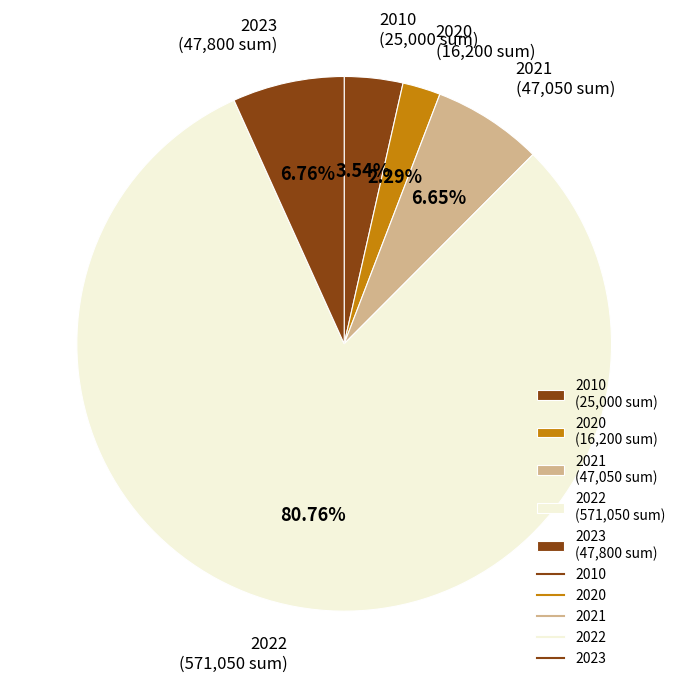

Which has a higher value, 2020 (16,200 sum) or 2023 (47,800 sum)?

2023 (47,800 sum)